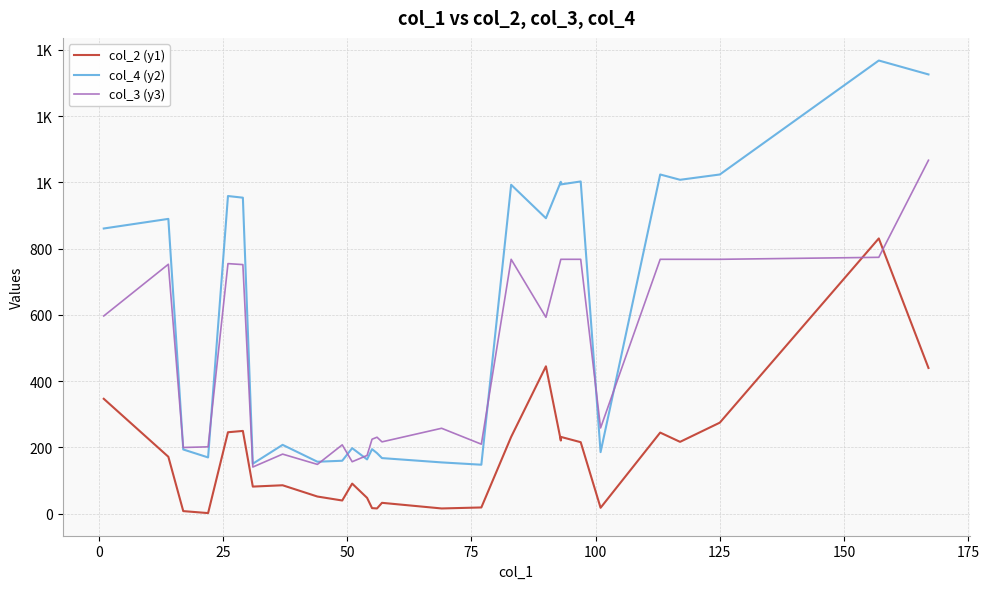

Is the value of col_4 (y2) at 19 greater than the value of col_3 (y3) at 21?

Yes